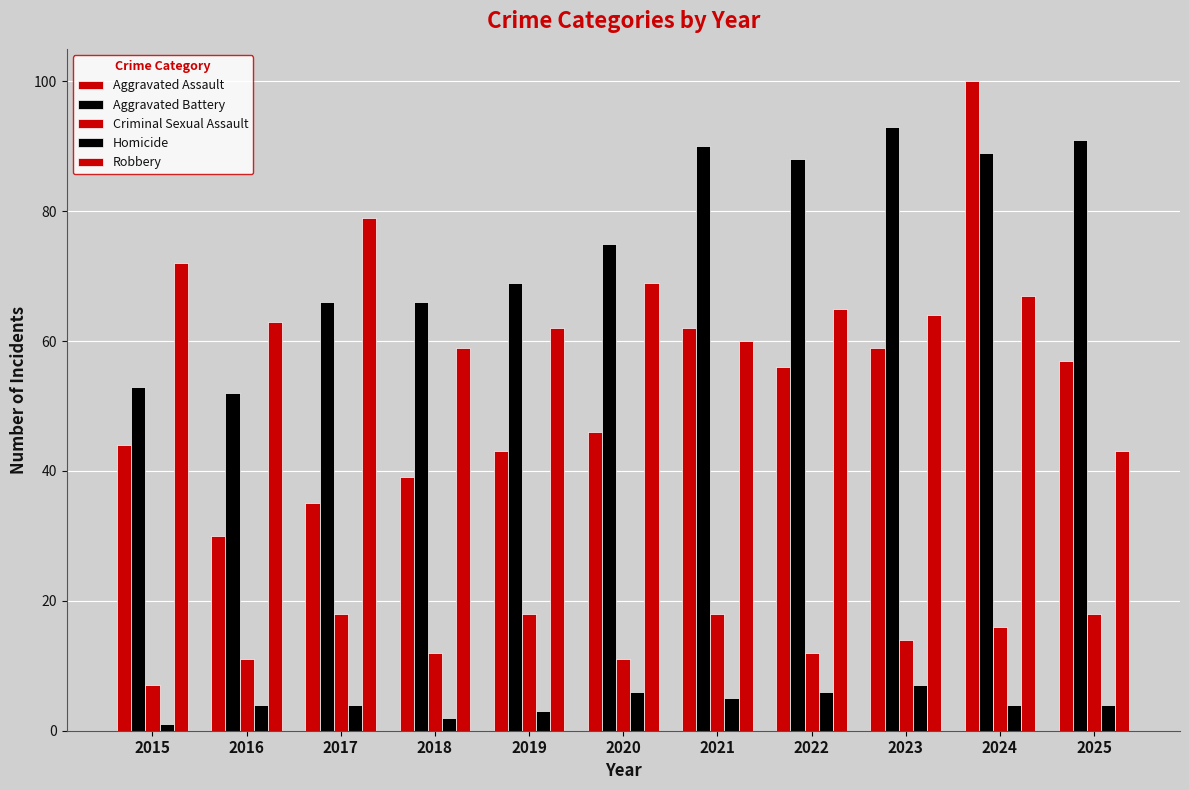

True or false: Aggravated Assault has a value of 76 at 2022.

False